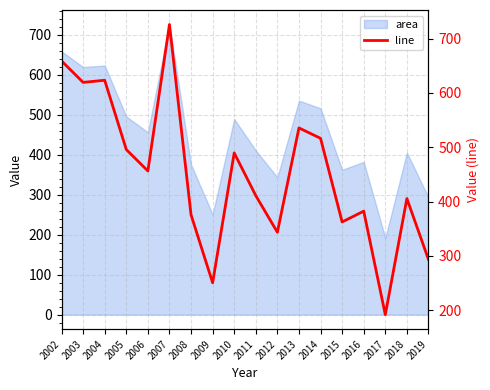

How many interior local peaks (higher than both neighbors) does the data have?

6